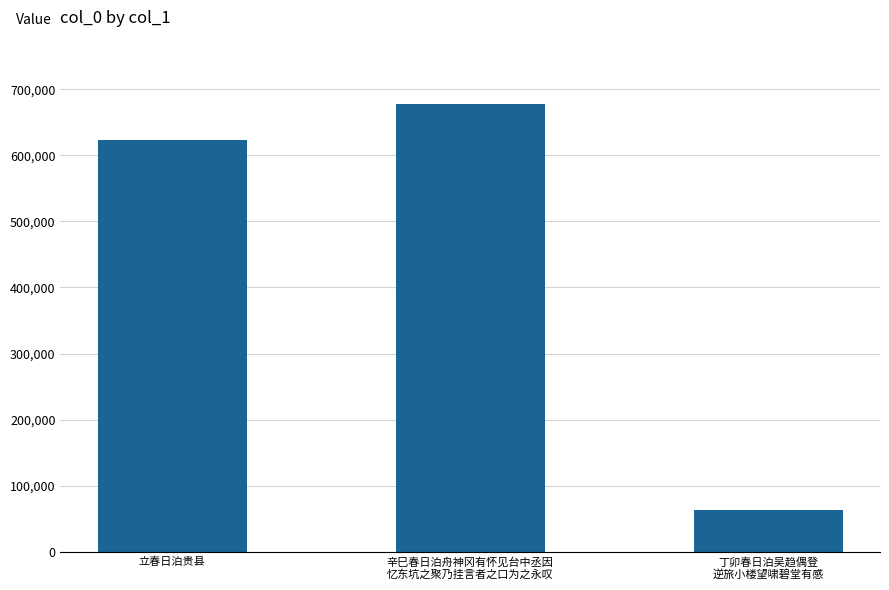

Which category has the highest value across all series?

辛巳春日泊舟神冈有怀见台中丞因
忆东坑之聚乃挂言者之口为之永叹